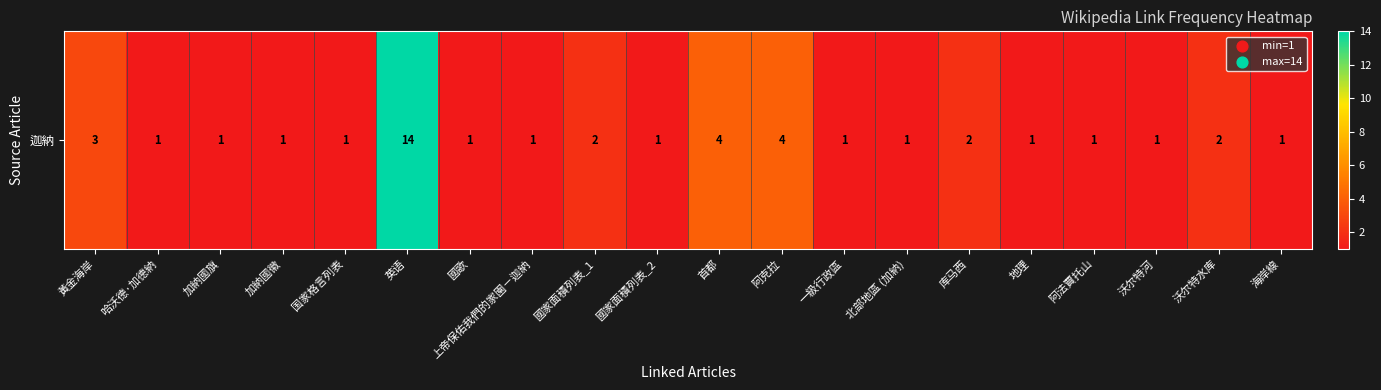

Count the number of categories in the chart.

20